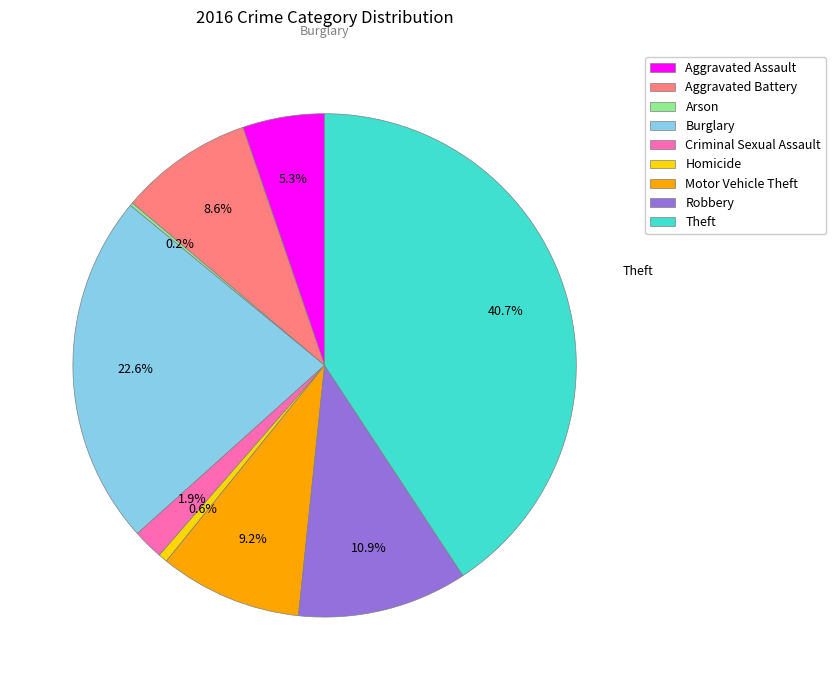

Combined, do Homicide and Theft account for over 50%?

No